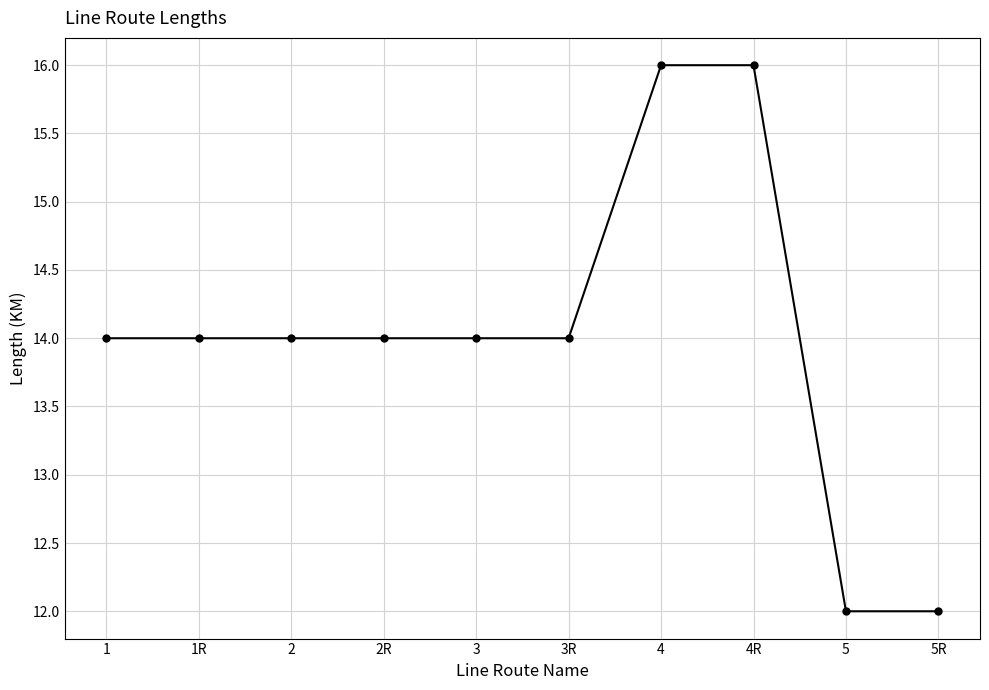

True or false: the data shows 25 at 2R.

False